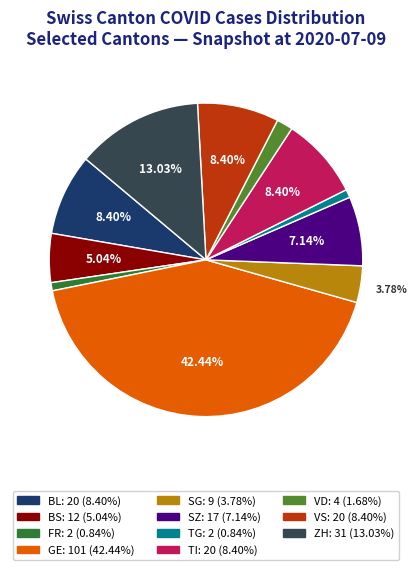

What percentage is the VD slice, to the nearest percent?

2%